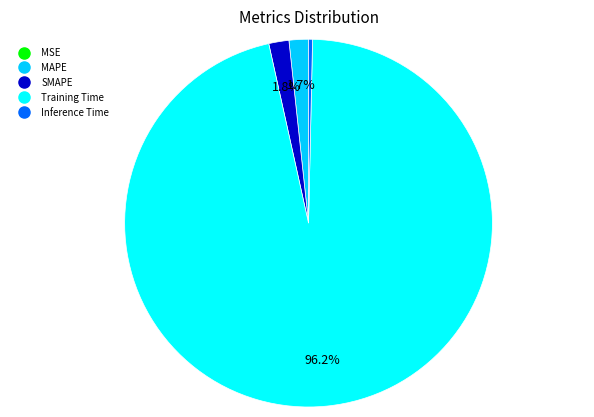

Is it true that Inference Time is 0% of the pie?

True